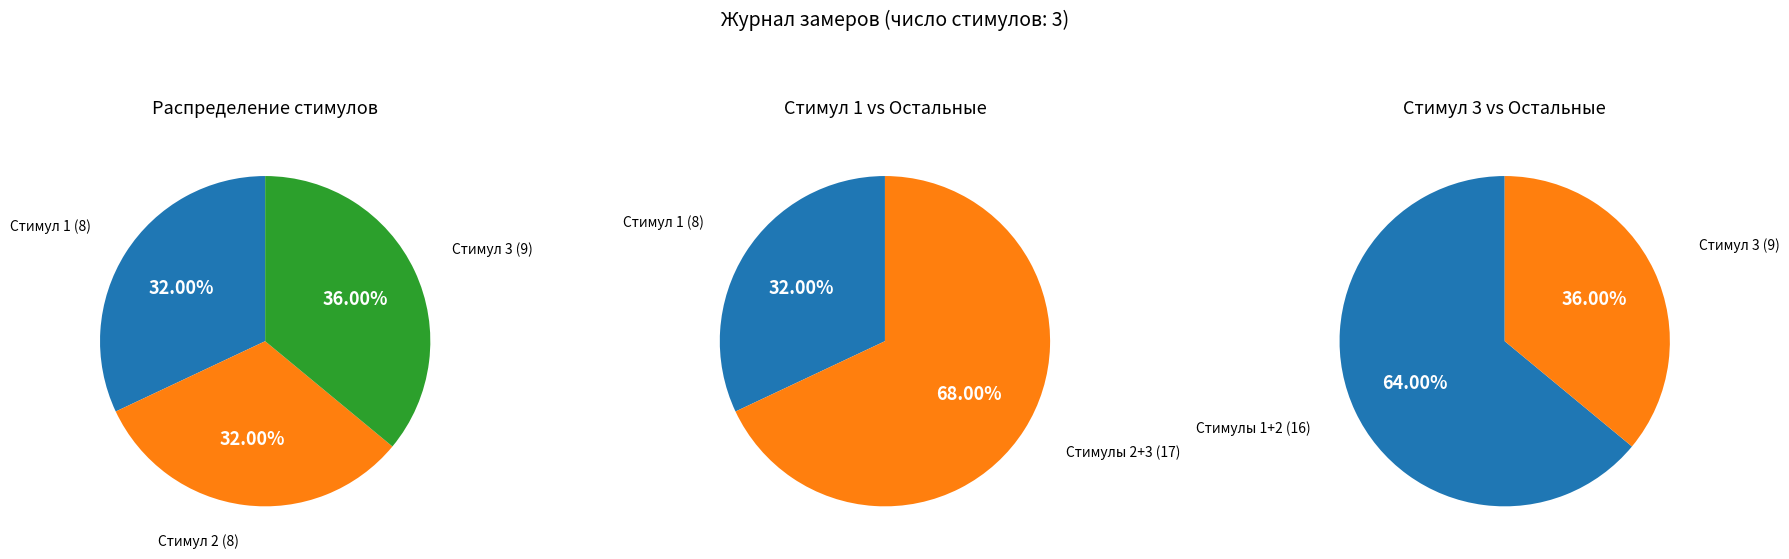

To the nearest percent, what portion does Стимул 3 represent?

36%